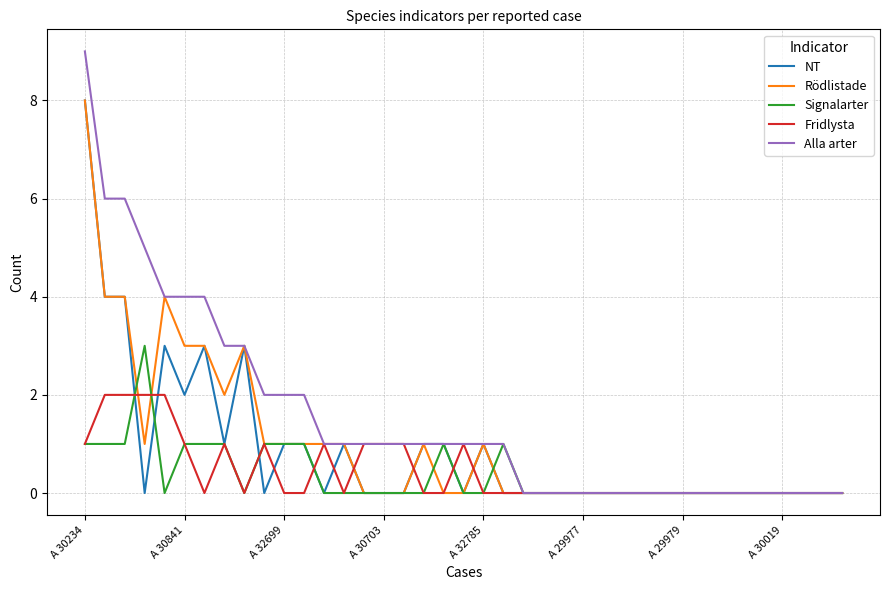

What is the greatest value displayed?

9